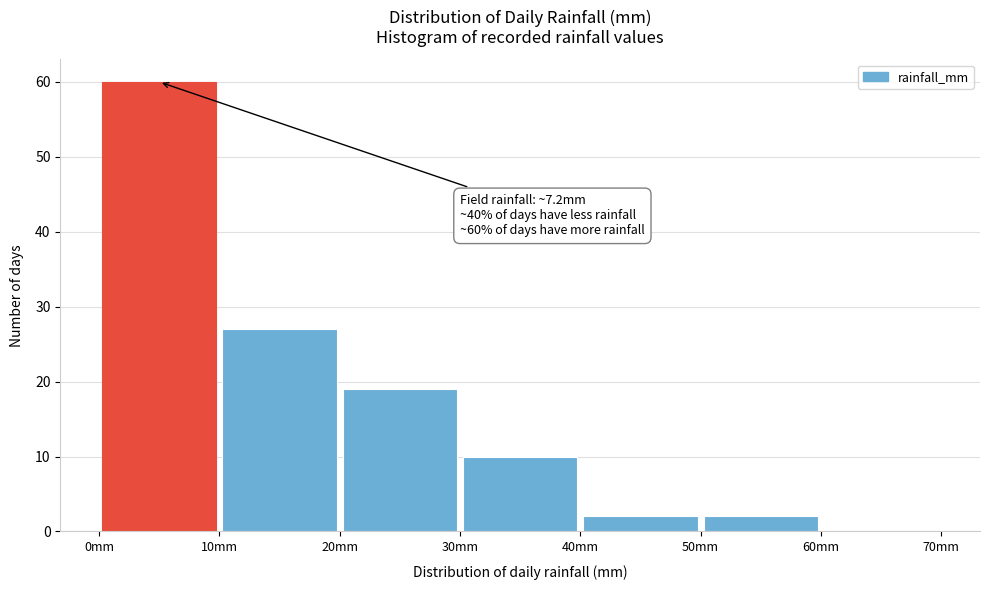

Which range on the x-axis has the tallest bar?

0 to 10